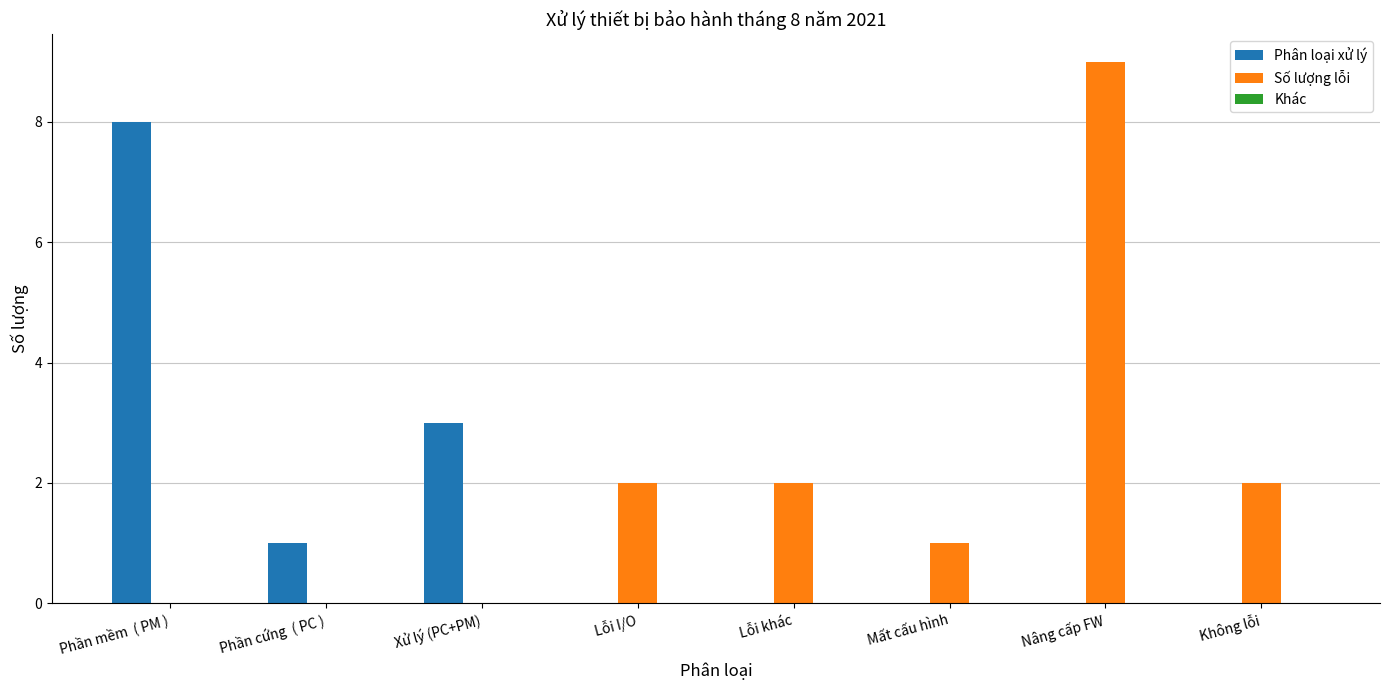

What is the total value across all series at Xử lý (PC+PM)?

3